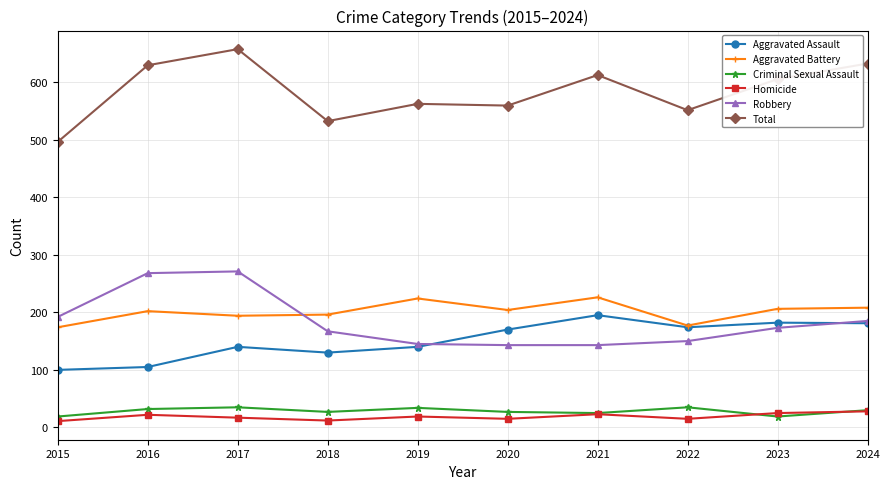

Does the chart have visible grid lines?

Yes